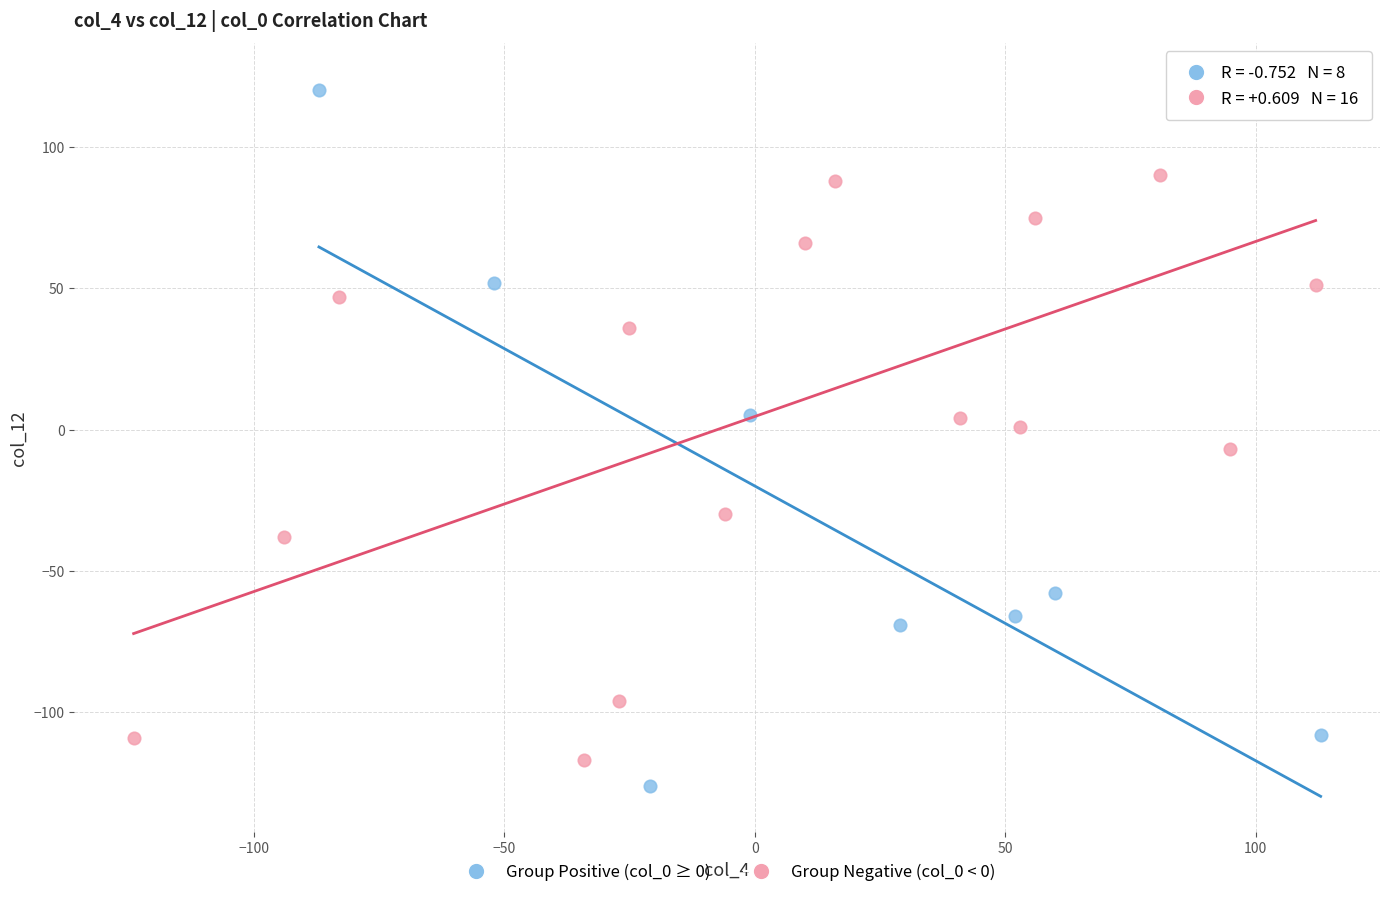

Which series reaches the maximum Y coordinate?

Group Negative (col_0 < 0)